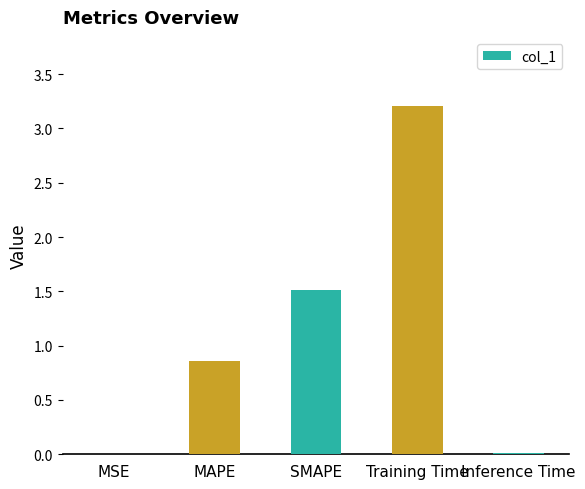

What is the sum of all values?

5.6